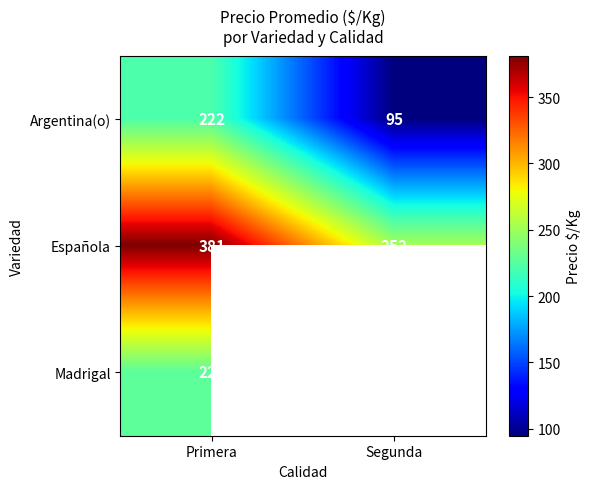

How many series are shown in this chart?

3